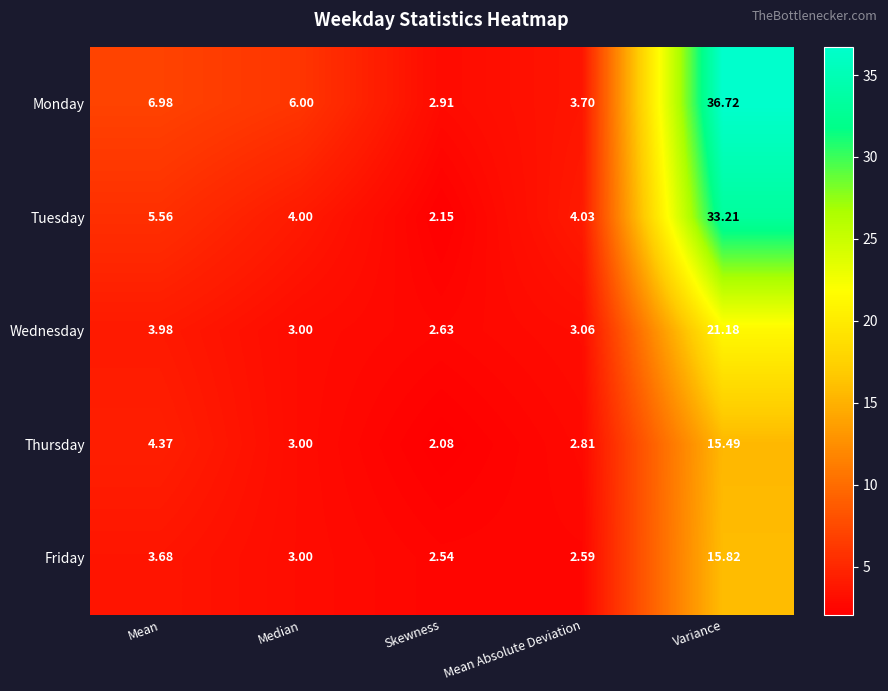

Is the value of Tuesday at Variance greater than the value of Wednesday at Skewness?

Yes